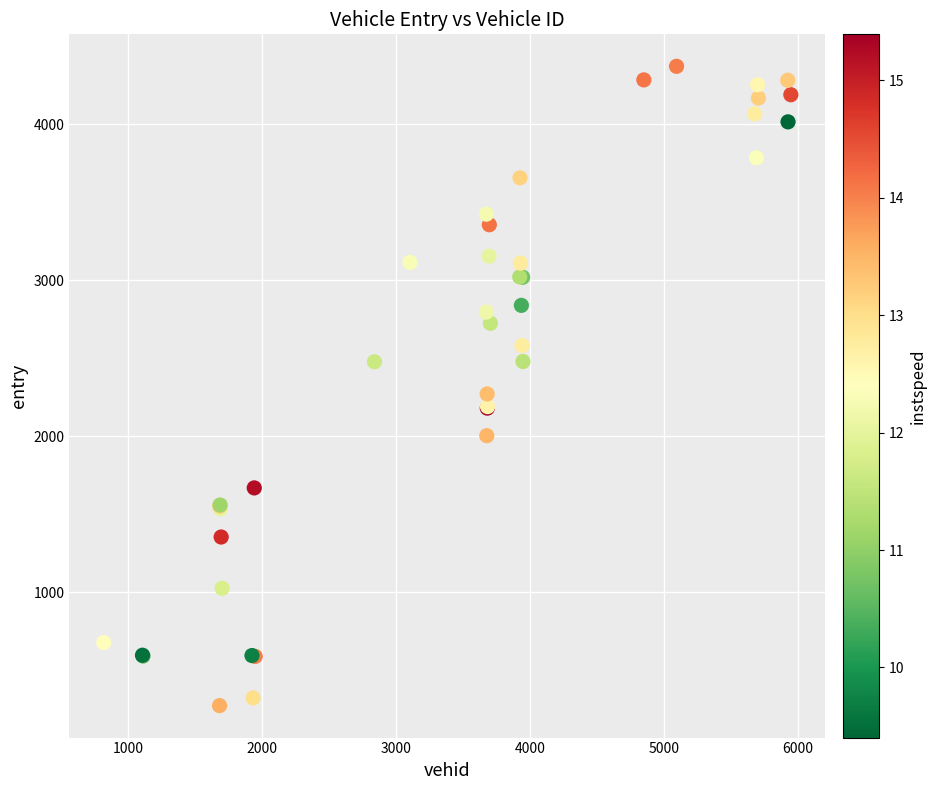

What Y value in the scatter plot is closest to 2322?

2271.5